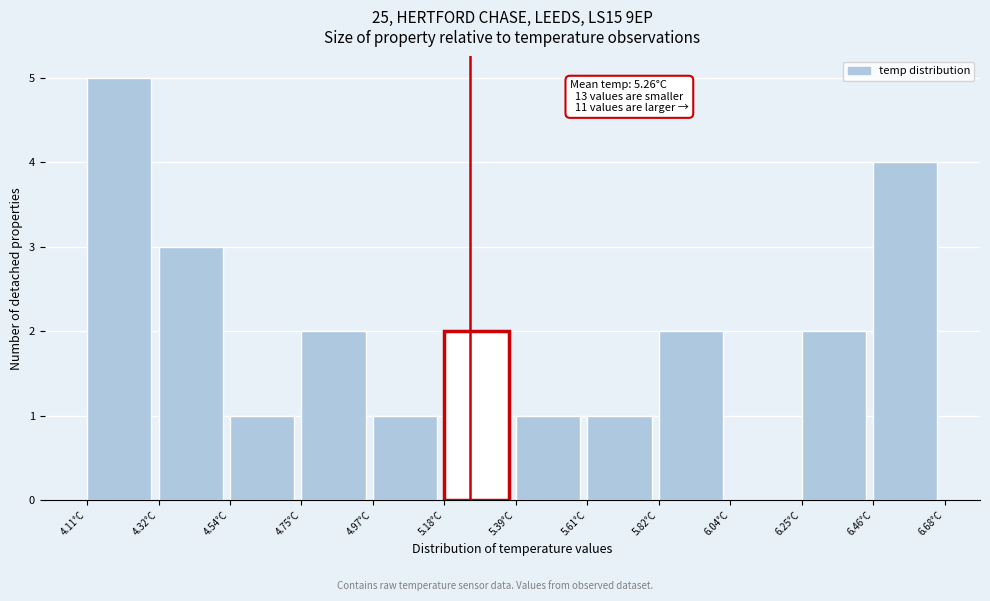

Which range on the x-axis has the tallest bar?

4.10 to 4.30